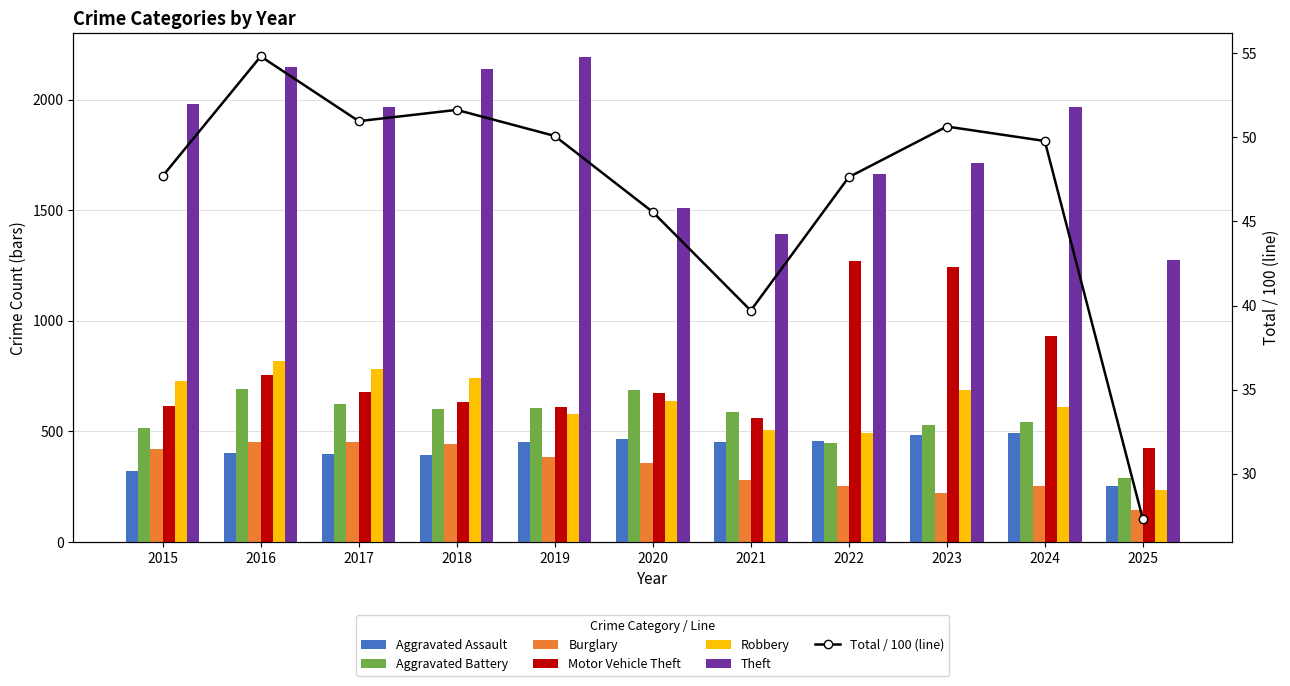

How many distinct data groups are displayed?

6